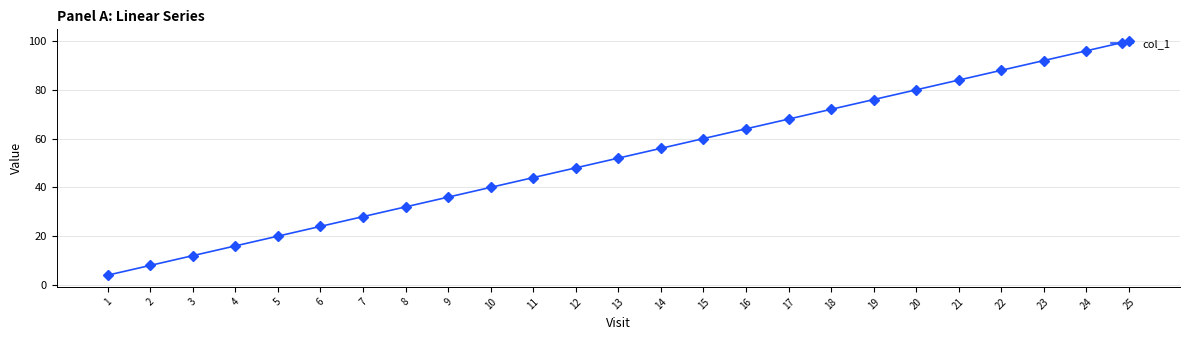

List the labels in order of value, smallest first.

1, 2, 3, 4, 5, 6, 7, 8, 9, 10, 11, 12, 13, 14, 15, 16, 17, 18, 19, 20, 21, 22, 23, 24, 25